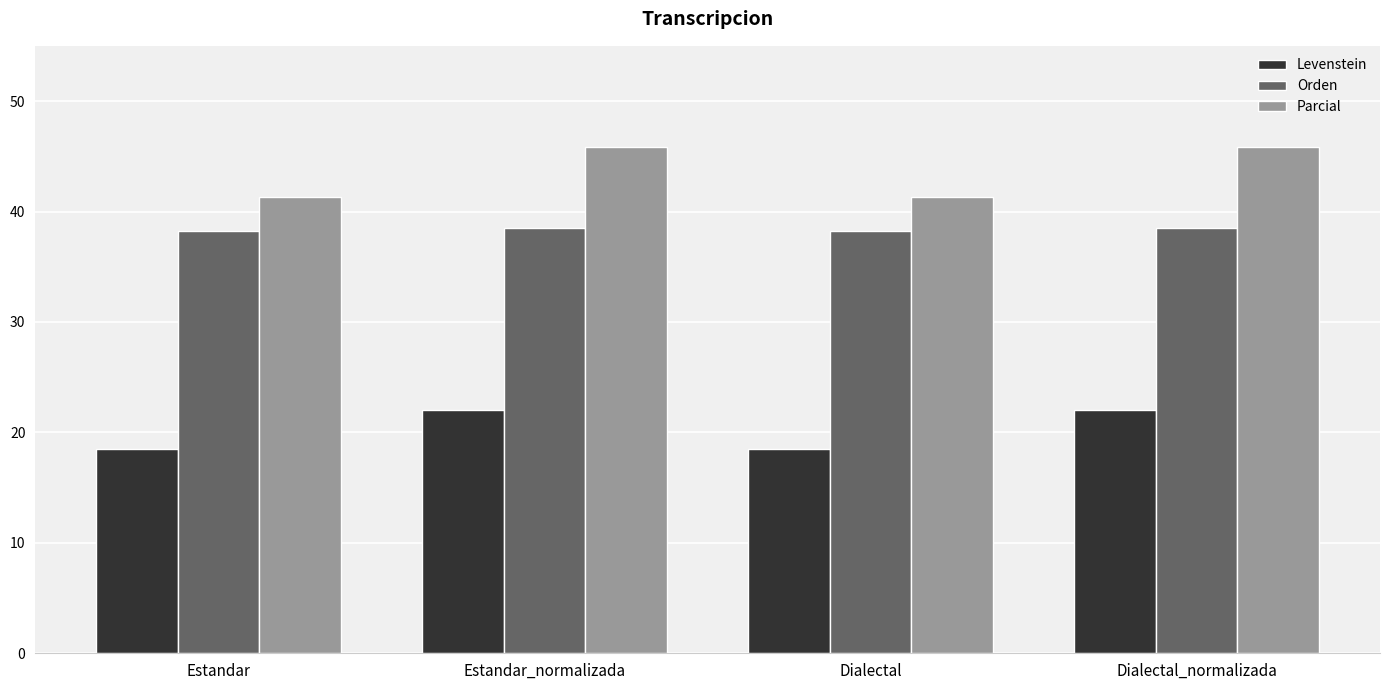

What is the difference between the highest and lowest values at Dialectal?

22.8